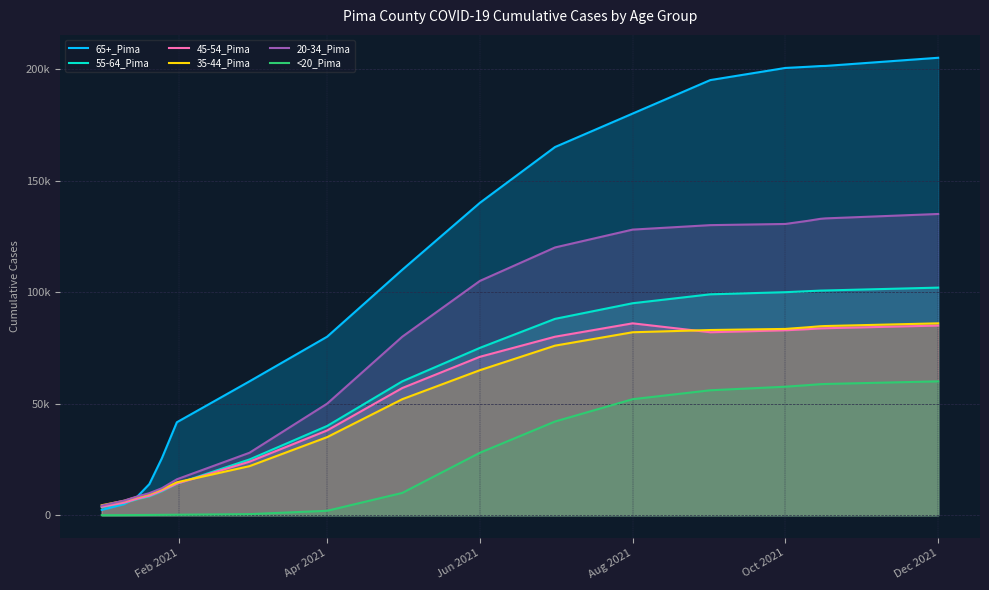

What are all the series names shown in the legend?

65+_Pima, 55-64_Pima, 45-54_Pima, 35-44_Pima, 20-34_Pima, <20_Pima